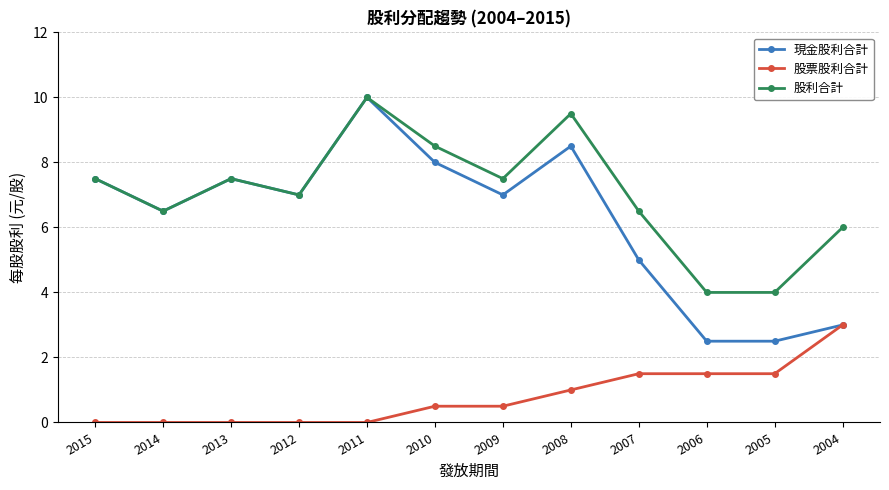

How many interior local peaks does the 現金股利合計 series have?

3